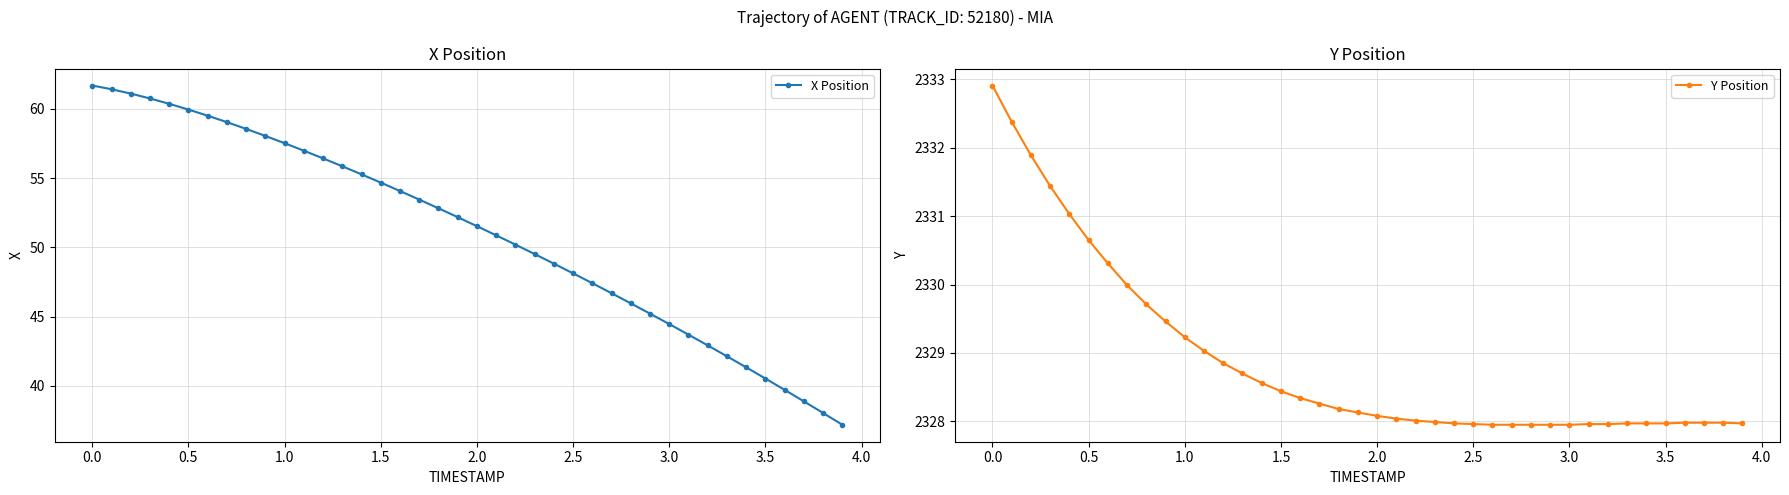

True or false: Y Position has a value of 2330.7 at 0.5.

True